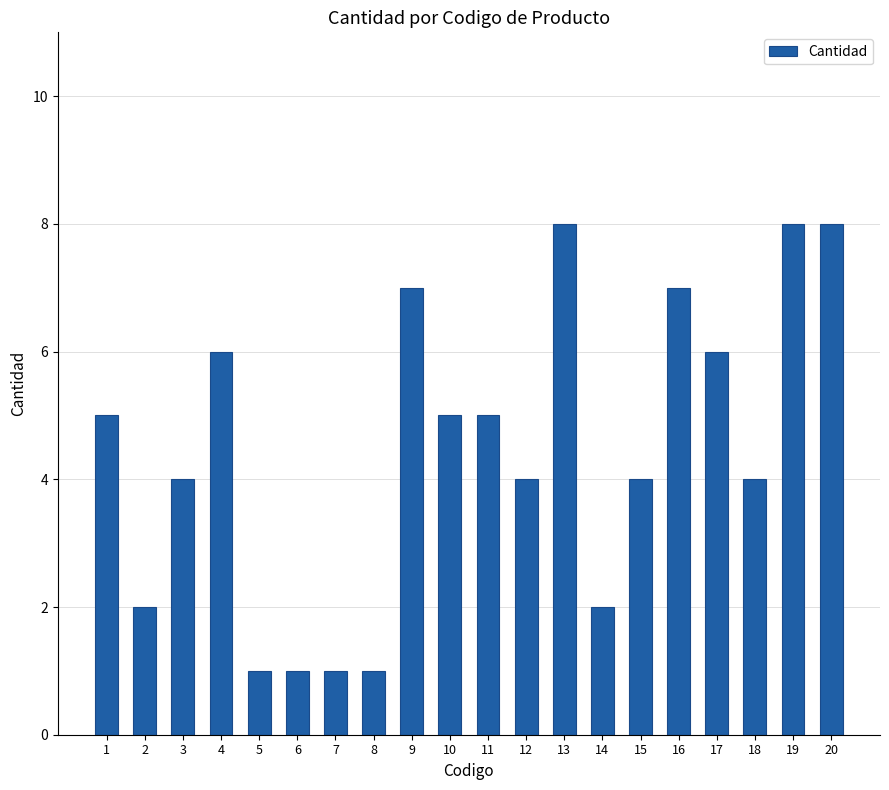

What is the sum of all values?

89